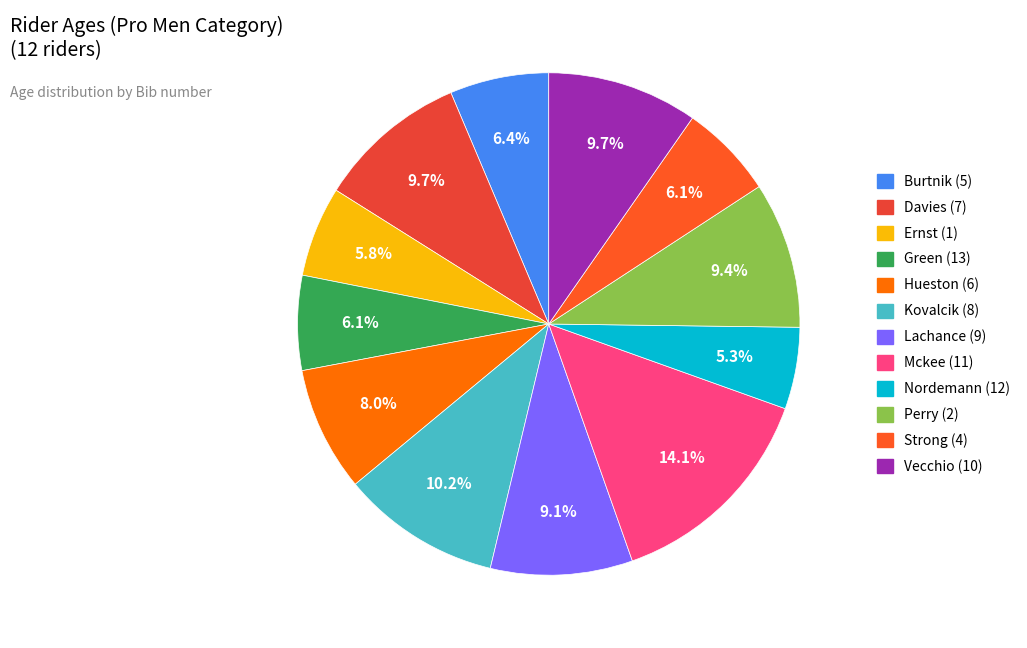

What percentage is NOT represented by Perry (2)?

90.6%